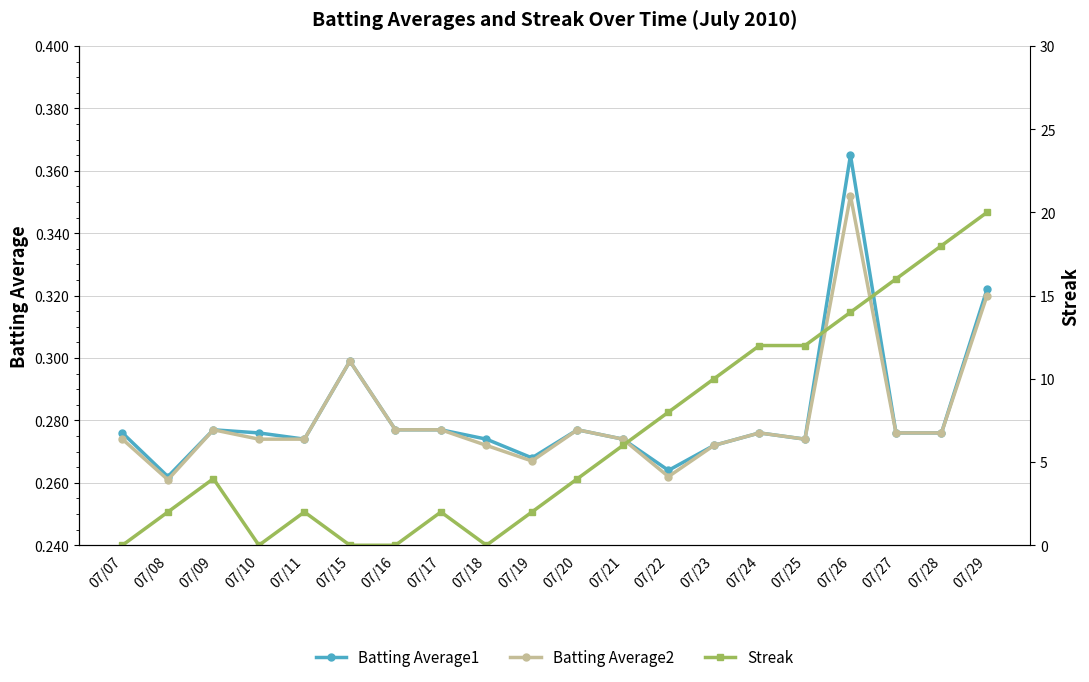

What is the minimum value for Batting Average1?

0.3